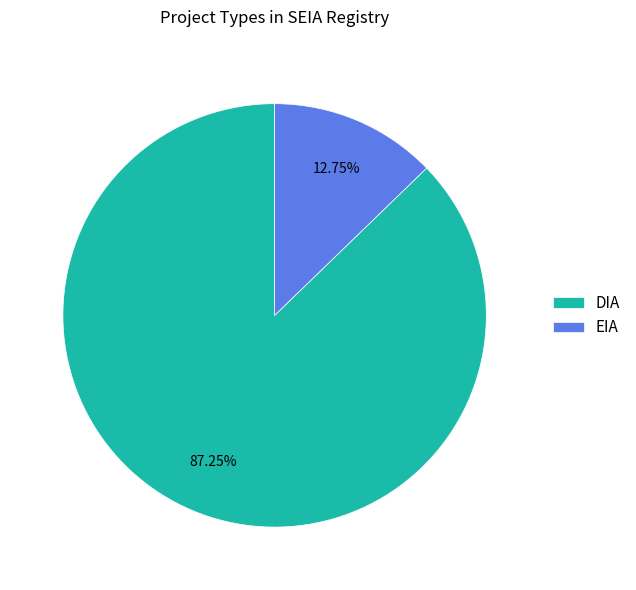

What is the smallest slice in the pie chart?

EIA